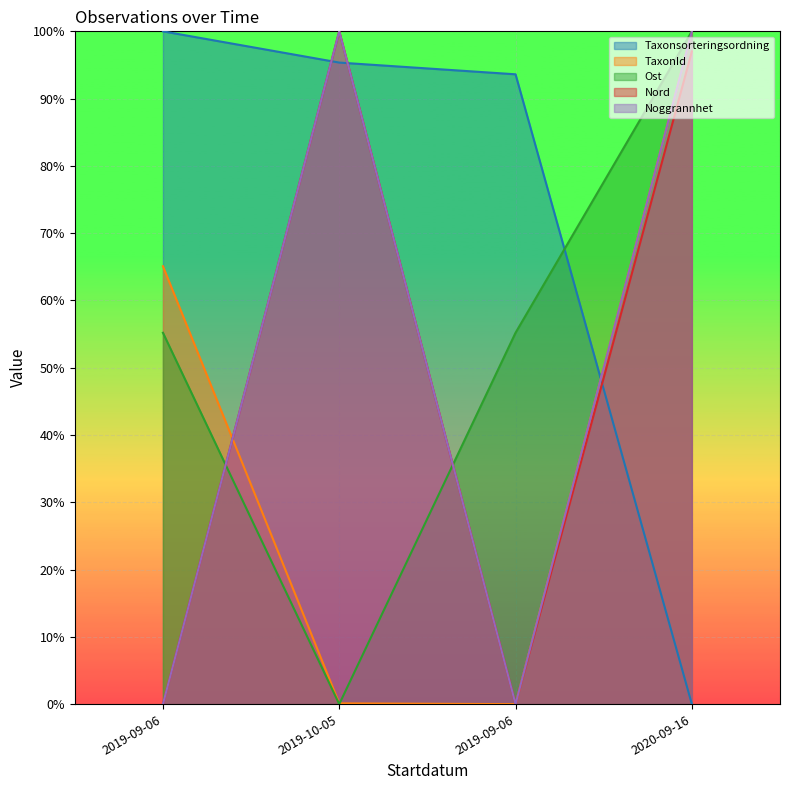

Which series ends up on top after the final intersection of Taxonsorteringsordning and Nord?

Nord